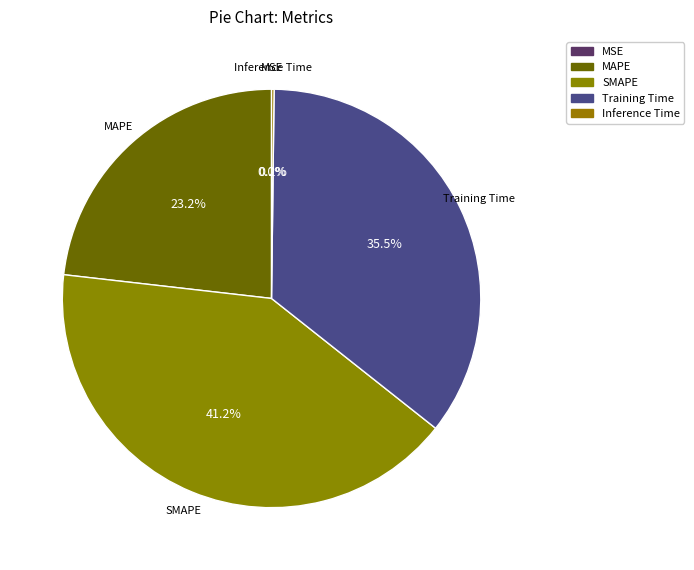

Is there any slice that represents more than half of the pie?

No